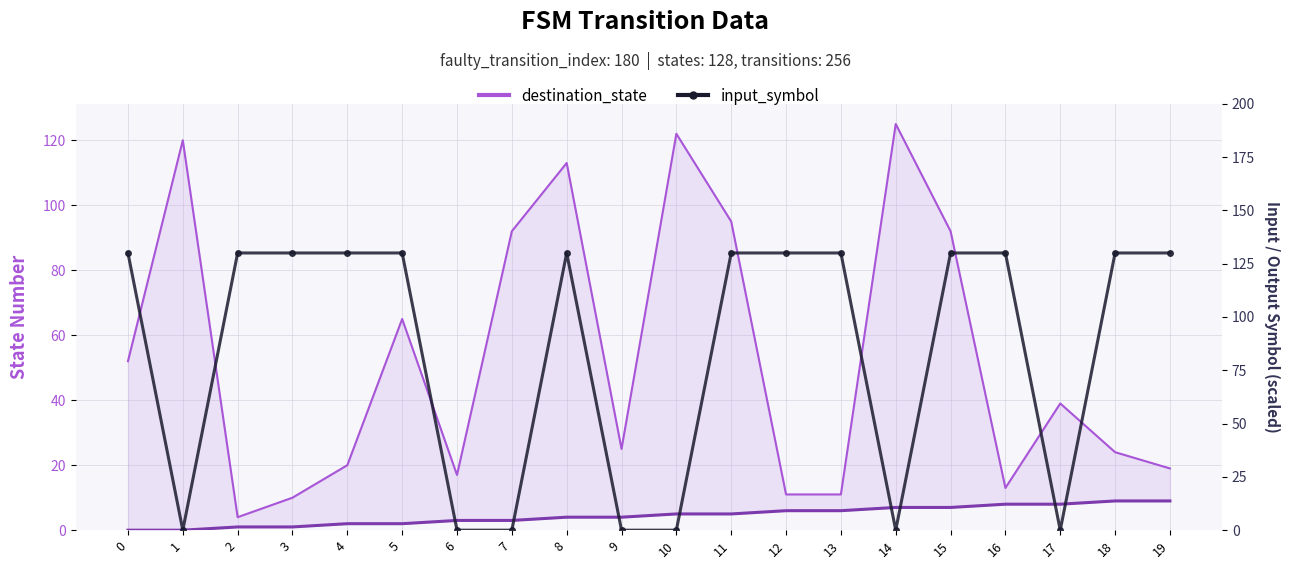

Is the value of source_state at 19 greater than the value of destination_state (line) at 14?

No